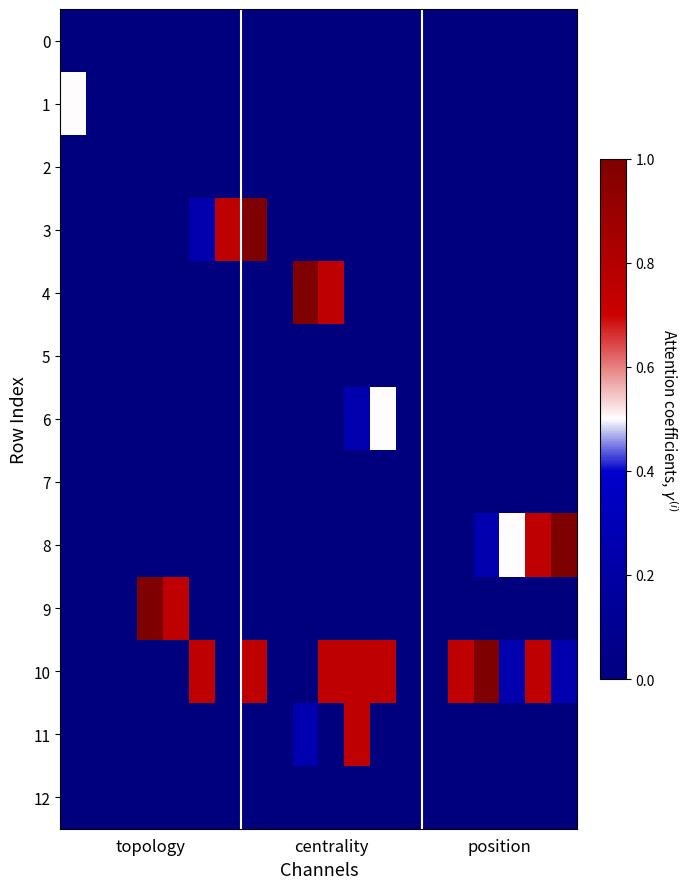

Reading right to left, transcribe all the data shown in this chart.

row_0: 0.0	0.0	0.0	0.0	0.0	0.0	0.0	0.0	0.0	0.0	0.0	0.0	0.0	0.0	0.0	0.0	0.0	0.0	0.0	0.0
row_1: 0.0	0.0	0.0	0.0	0.0	0.0	0.0	0.0	0.0	0.0	0.0	0.0	0.0	0.0	0.0	0.0	0.0	0.0	0.0	0.5
row_2: 0.0	0.0	0.0	0.0	0.0	0.0	0.0	0.0	0.0	0.0	0.0	0.0	0.0	0.0	0.0	0.0	0.0	0.0	0.0	0.0
row_3: 0.0	0.0	0.0	0.0	0.0	0.0	0.0	0.0	0.0	0.0	0.0	0.0	1.0	0.8	0.2	0.0	0.0	0.0	0.0	0.0
row_4: 0.0	0.0	0.0	0.0	0.0	0.0	0.0	0.0	0.0	0.8	1.0	0.0	0.0	0.0	0.0	0.0	0.0	0.0	0.0	0.0
row_5: 0.0	0.0	0.0	0.0	0.0	0.0	0.0	0.0	0.0	0.0	0.0	0.0	0.0	0.0	0.0	0.0	0.0	0.0	0.0	0.0
row_6: 0.0	0.0	0.0	0.0	0.0	0.0	0.0	0.5	0.2	0.0	0.0	0.0	0.0	0.0	0.0	0.0	0.0	0.0	0.0	0.0
row_7: 0.0	0.0	0.0	0.0	0.0	0.0	0.0	0.0	0.0	0.0	0.0	0.0	0.0	0.0	0.0	0.0	0.0	0.0	0.0	0.0
row_8: 1.0	0.8	0.5	0.2	0.0	0.0	0.0	0.0	0.0	0.0	0.0	0.0	0.0	0.0	0.0	0.0	0.0	0.0	0.0	0.0
row_9: 0.0	0.0	0.0	0.0	0.0	0.0	0.0	0.0	0.0	0.0	0.0	0.0	0.0	0.0	0.0	0.8	1.0	0.0	0.0	0.0
row_10: 0.2	0.8	0.2	1.0	0.8	0.0	0.0	0.8	0.8	0.8	0.0	0.0	0.8	0.0	0.8	0.0	0.0	0.0	0.0	0.0
row_11: 0.0	0.0	0.0	0.0	0.0	0.0	0.0	0.0	0.8	0.0	0.2	0.0	0.0	0.0	0.0	0.0	0.0	0.0	0.0	0.0
row_12: 0.0	0.0	0.0	0.0	0.0	0.0	0.0	0.0	0.0	0.0	0.0	0.0	0.0	0.0	0.0	0.0	0.0	0.0	0.0	0.0